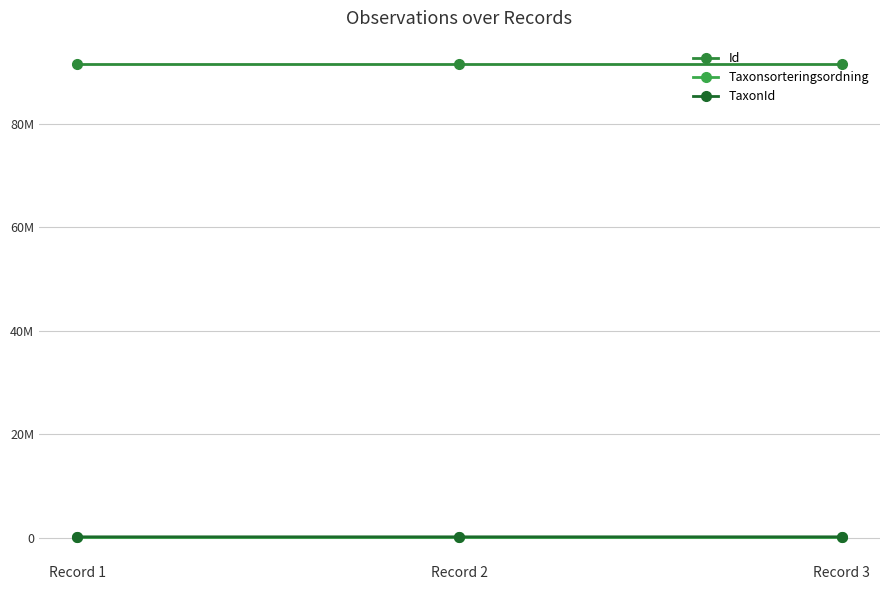

At which label is Id closest to 91489084?

Record 2